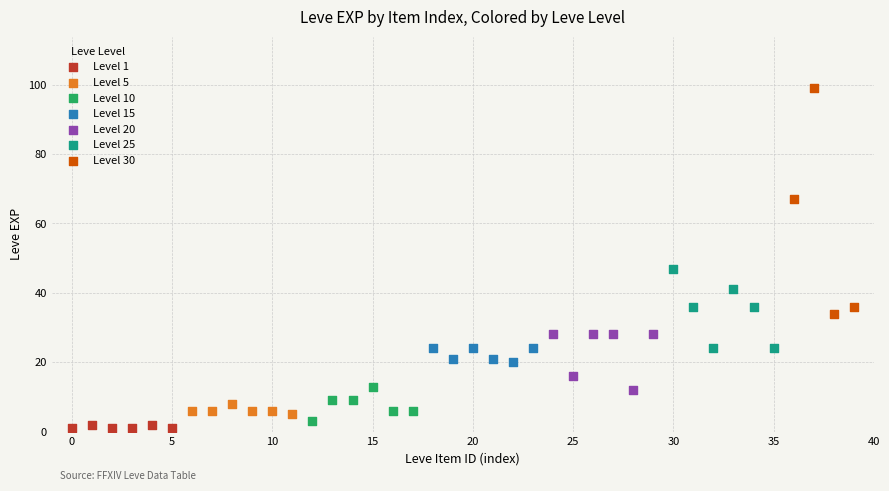

Which series has the widest spread of Y values?

Level 30